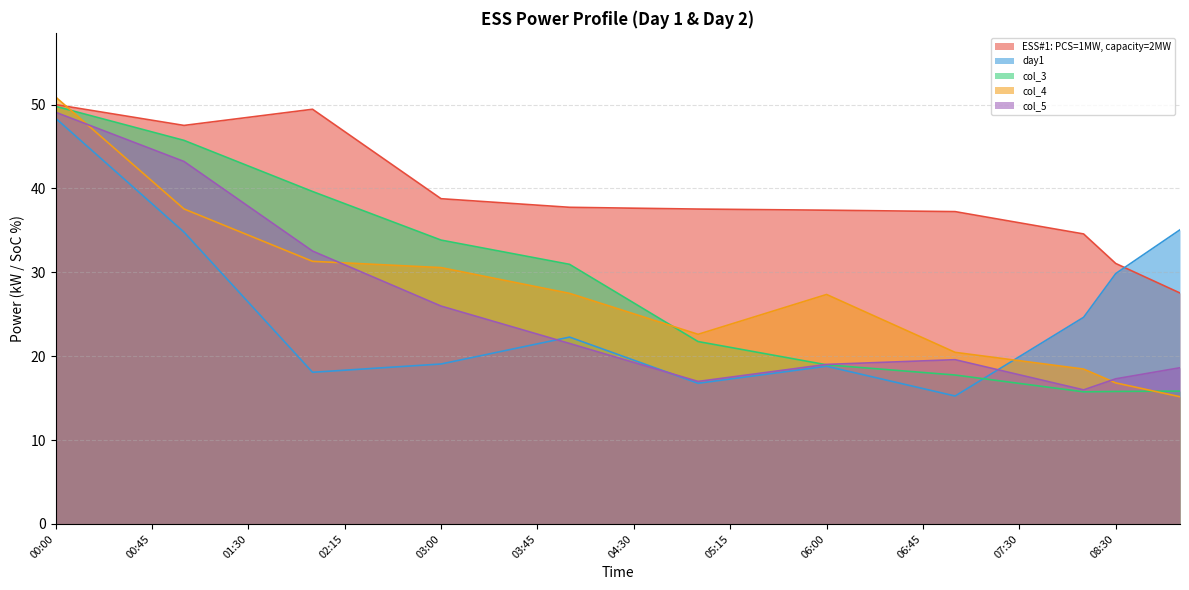

Reading left to right, extract all data points from this chart.

ESS#1: PCS=1MW, capacity=2MW: 50.0	49.4	48.8	48.1	47.5	48.0	48.5	49.0	49.4	46.8	44.1	41.4	38.8	38.5	38.3	38.0	37.8	37.7	37.6	37.6	37.5	37.5	37.5	37.4	37.4	37.4	37.3	37.3	37.2	36.6	35.9	35.2	34.6	31.1	29.3	27.5
day1: 48.4	45.0	41.6	38.2	34.8	30.6	26.4	22.3	18.1	18.3	18.6	18.8	19.1	19.9	20.7	21.5	22.3	20.9	19.5	18.1	16.8	17.3	17.8	18.3	18.8	17.9	17.0	16.1	15.3	17.6	19.9	22.3	24.6	29.9	32.5	35.1
col_3: 49.8	48.8	47.8	46.7	45.7	44.2	42.7	41.2	39.6	38.2	36.7	35.3	33.8	33.1	32.4	31.7	31.0	28.6	26.3	24.0	21.7	21.1	20.4	19.7	19.0	18.7	18.4	18.1	17.8	17.3	16.8	16.3	15.8	15.8	15.8	15.8
col_4: 50.9	47.6	44.2	40.9	37.6	36.0	34.4	32.9	31.3	31.1	30.9	30.7	30.6	29.8	29.0	28.3	27.5	26.3	25.1	23.8	22.6	23.8	25.0	26.2	27.4	25.6	23.9	22.2	20.5	20.0	19.5	19.0	18.5	16.8	16.0	15.2
col_5: 49.1	47.6	46.2	44.7	43.2	40.5	37.9	35.2	32.5	30.9	29.3	27.6	26.0	24.9	23.7	22.6	21.5	20.4	19.3	18.1	17.0	17.5	18.0	18.5	19.0	19.2	19.3	19.4	19.6	18.7	17.8	16.9	16.0	17.3	18.0	18.6